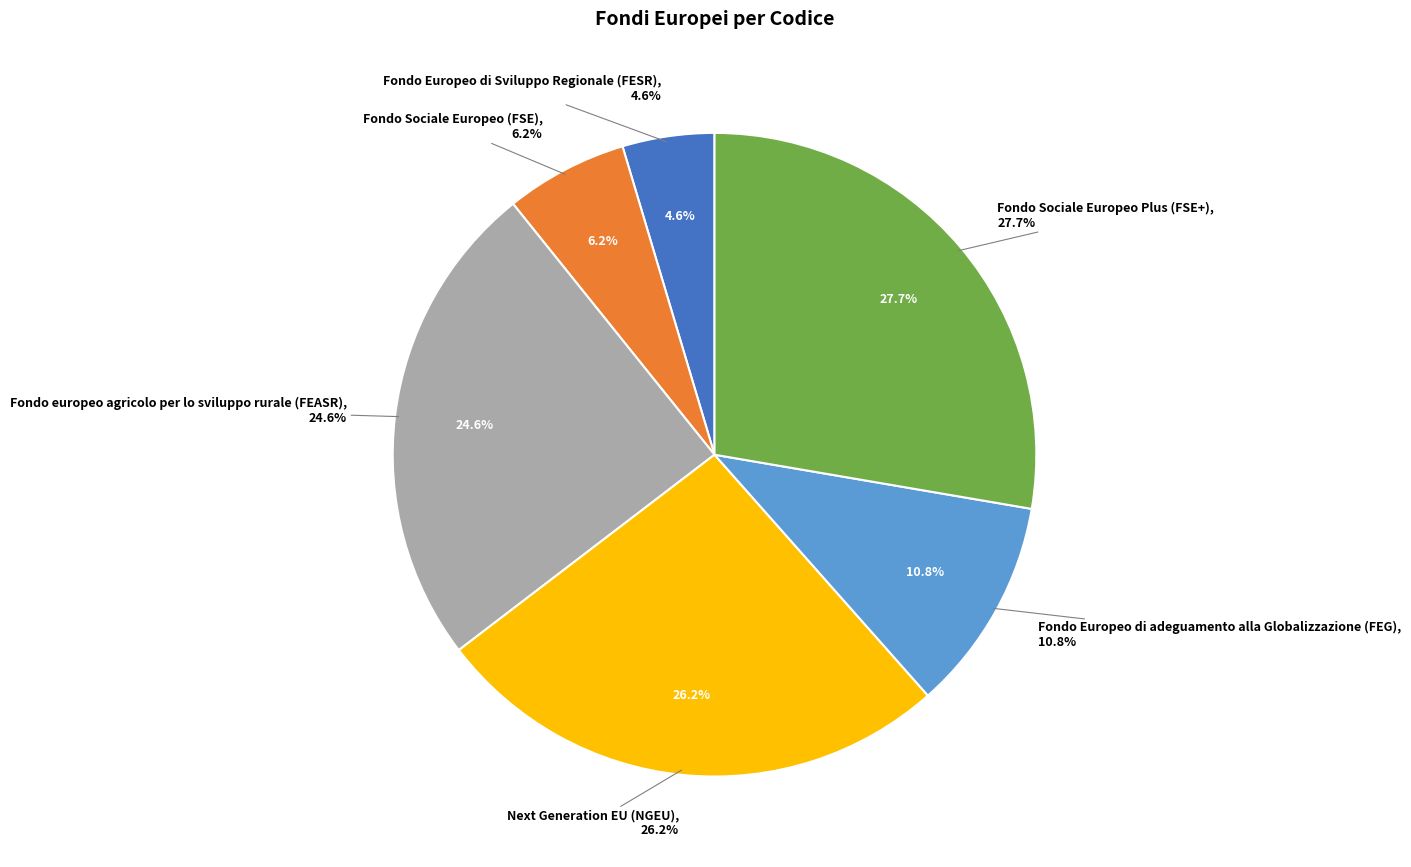

Is the sum of Fondo Europeo di adeguamento alla Globalizzazione (FEG) and Next Generation EU (NGEU) greater than half?

No